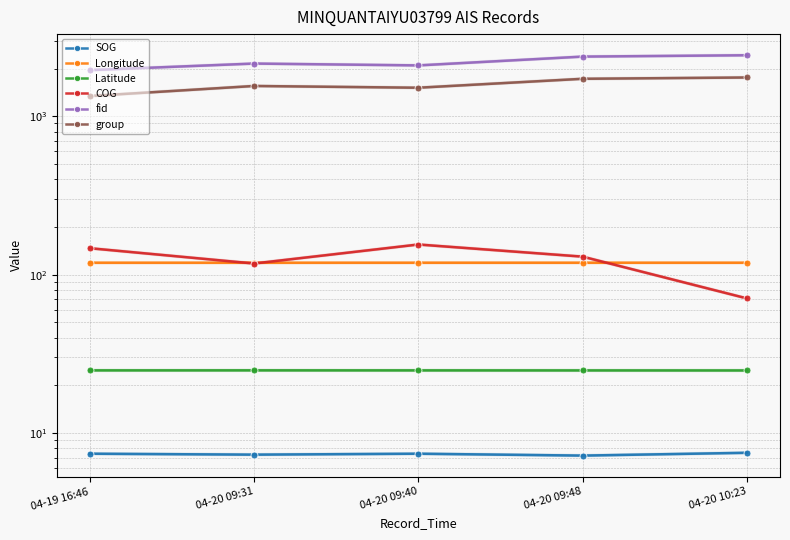

At which category does Longitude reach its first local valley?

04-20 09:31